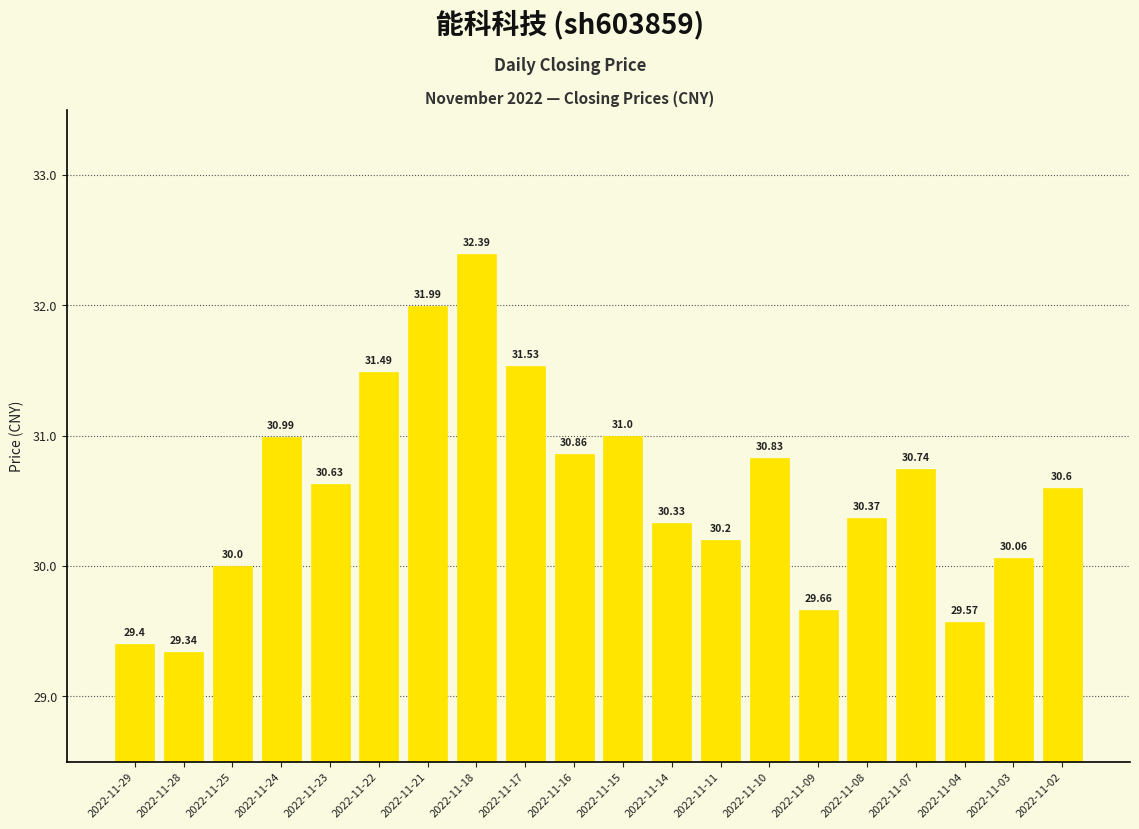

List the labels in order of value, largest first.

2022-11-18, 2022-11-21, 2022-11-17, 2022-11-22, 2022-11-15, 2022-11-24, 2022-11-16, 2022-11-10, 2022-11-07, 2022-11-23, 2022-11-02, 2022-11-08, 2022-11-14, 2022-11-11, 2022-11-03, 2022-11-25, 2022-11-09, 2022-11-04, 2022-11-29, 2022-11-28